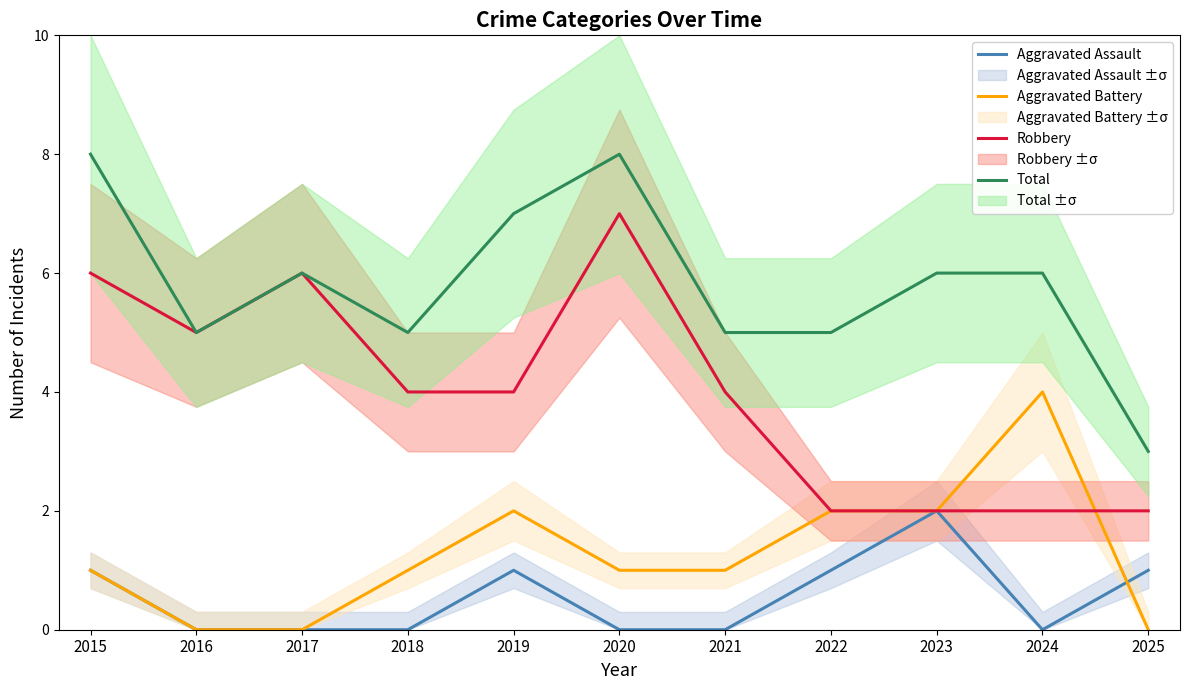

Does the chart display data point markers on the line(s)?

No